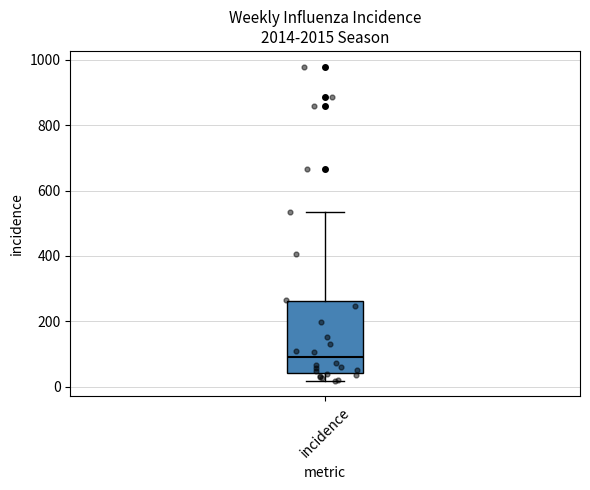

Read this box plot against the y-axis: the position of the median line, the range covered by the box, and the ends of both whiskers. The values are not printed on the chart, so give them approximately, as read against the axis.

median 80, box 40 to 260, whiskers 20 to 540